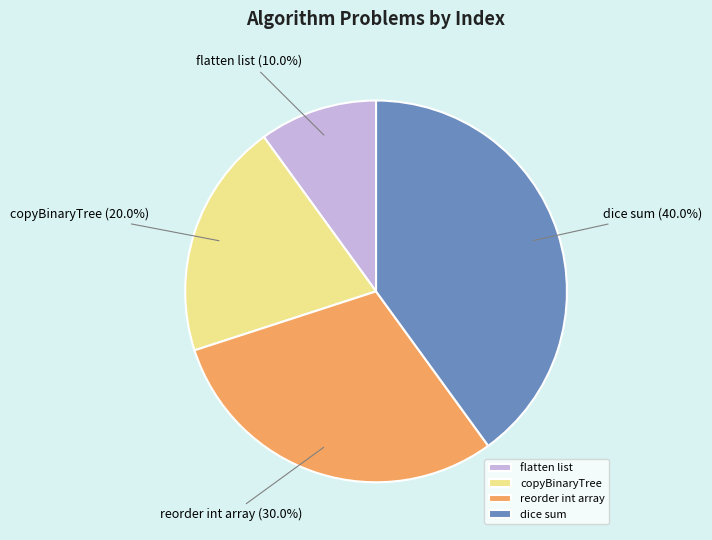

How much of the chart is everything except reorder int array?

70.0%